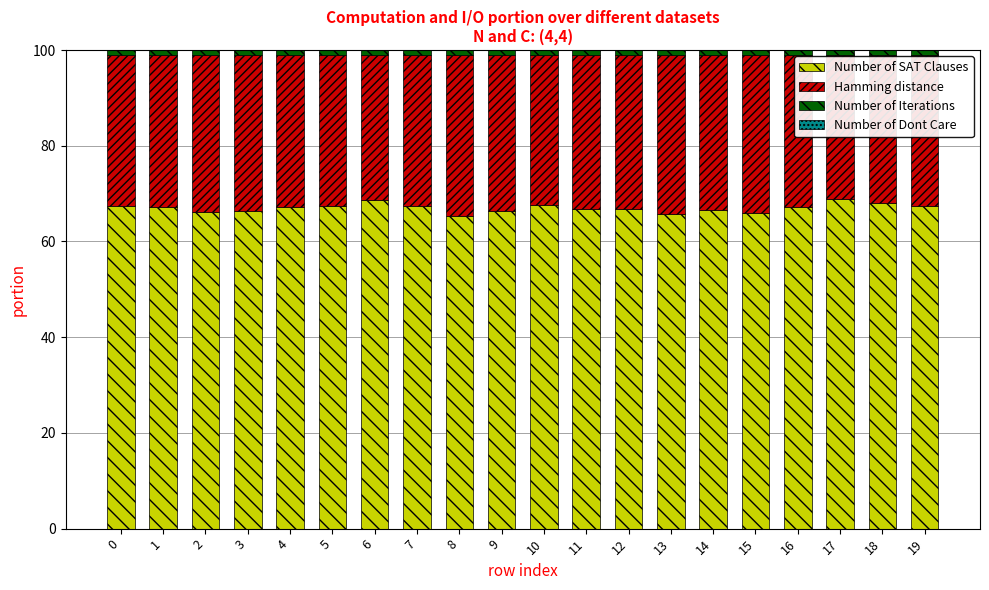

True or false: Number of SAT Clauses has a value of 118.6 at 1.

False